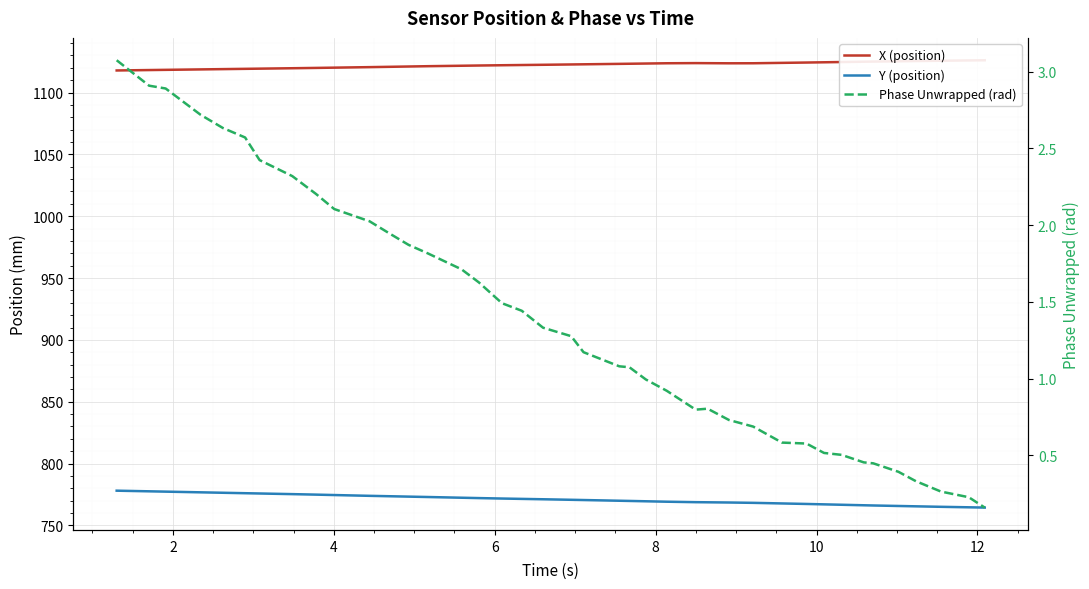

What is the difference between the second highest and second lowest values in the X (position) series?

7.8